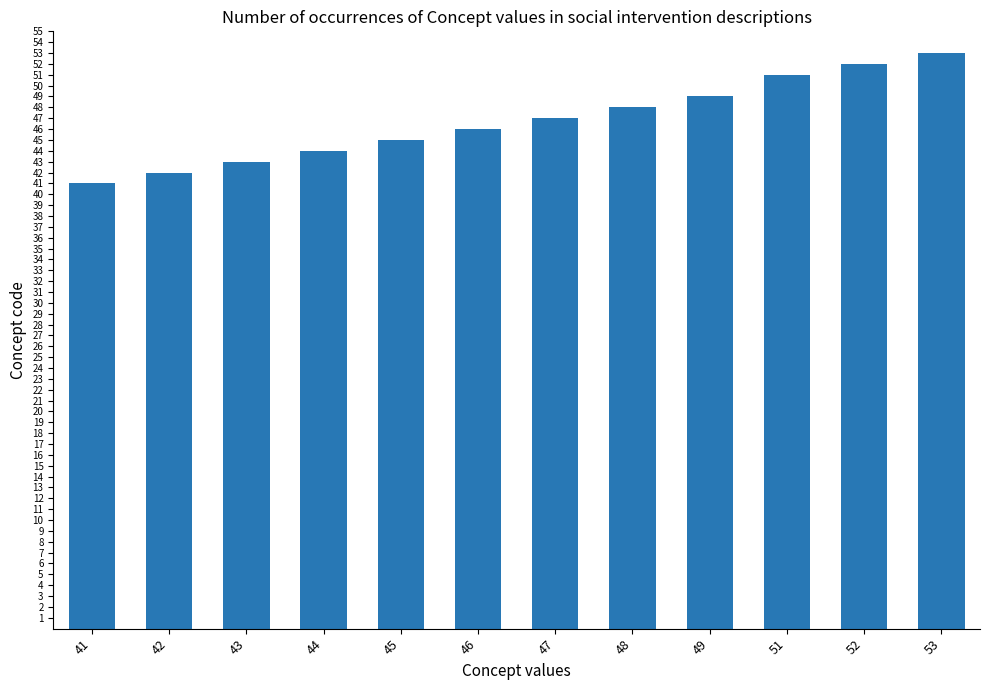

What is the value of the 11th bar from the left?

52